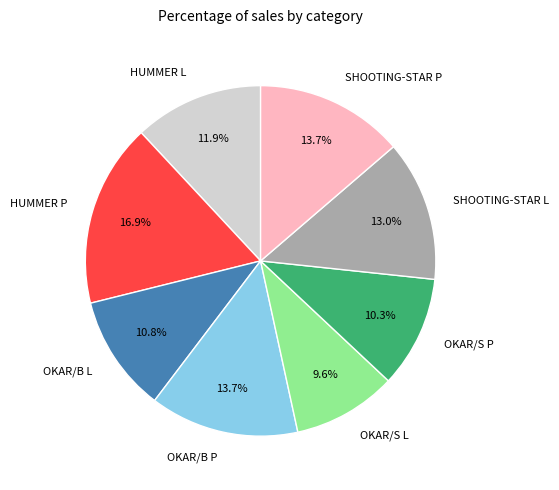

Which slice is the largest?

HUMMER P